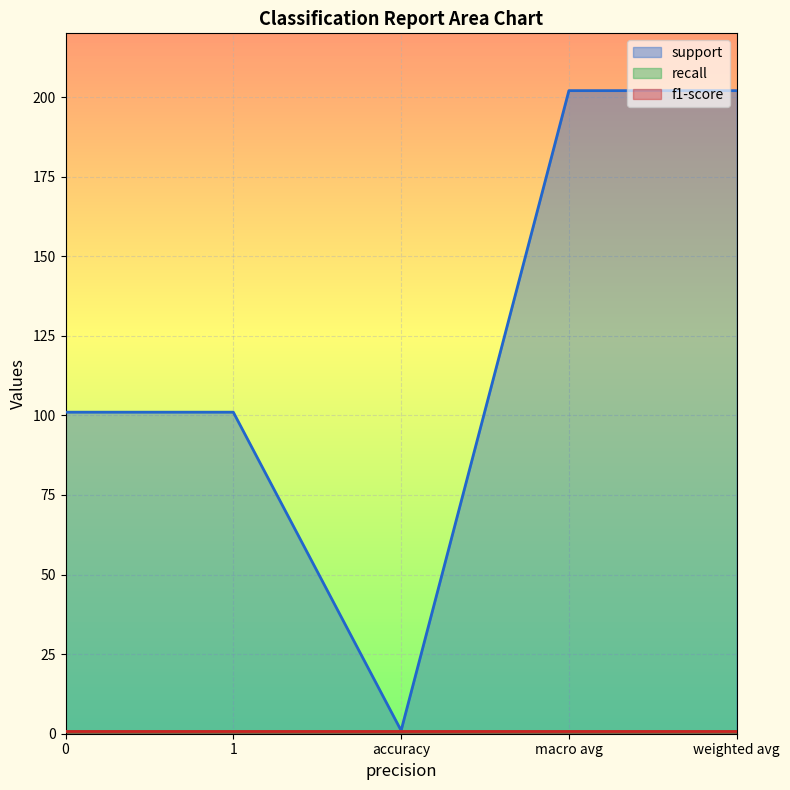

How many lines are shown in the chart?

3